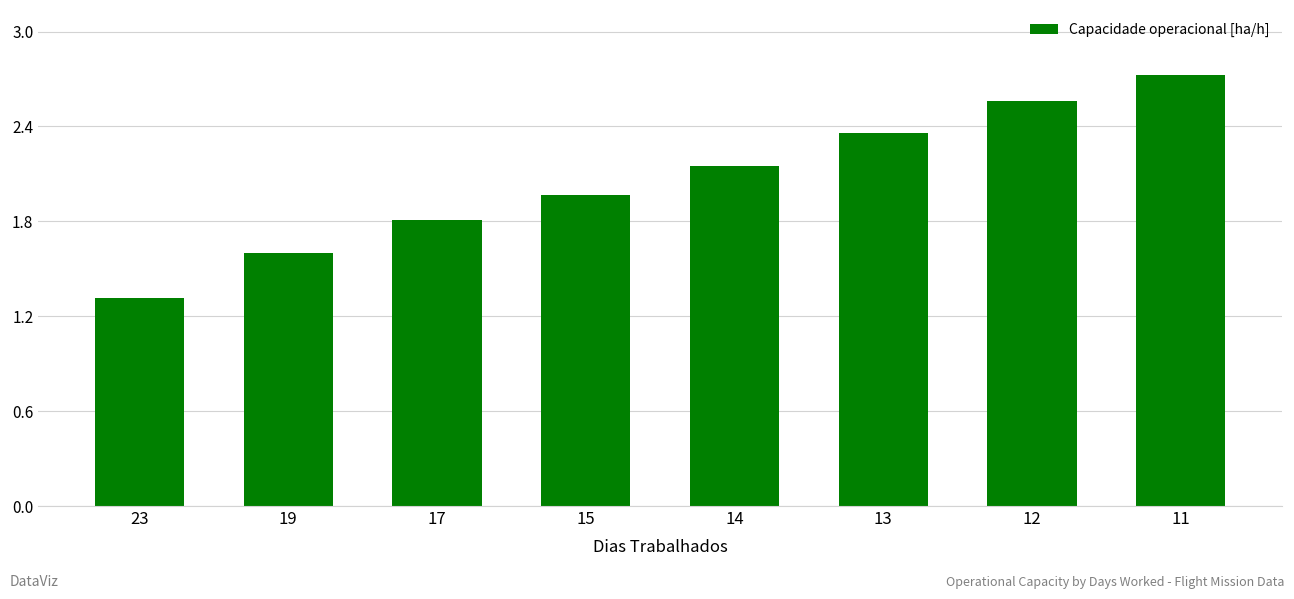

What is the difference between the values at 23 and 12?

1.2